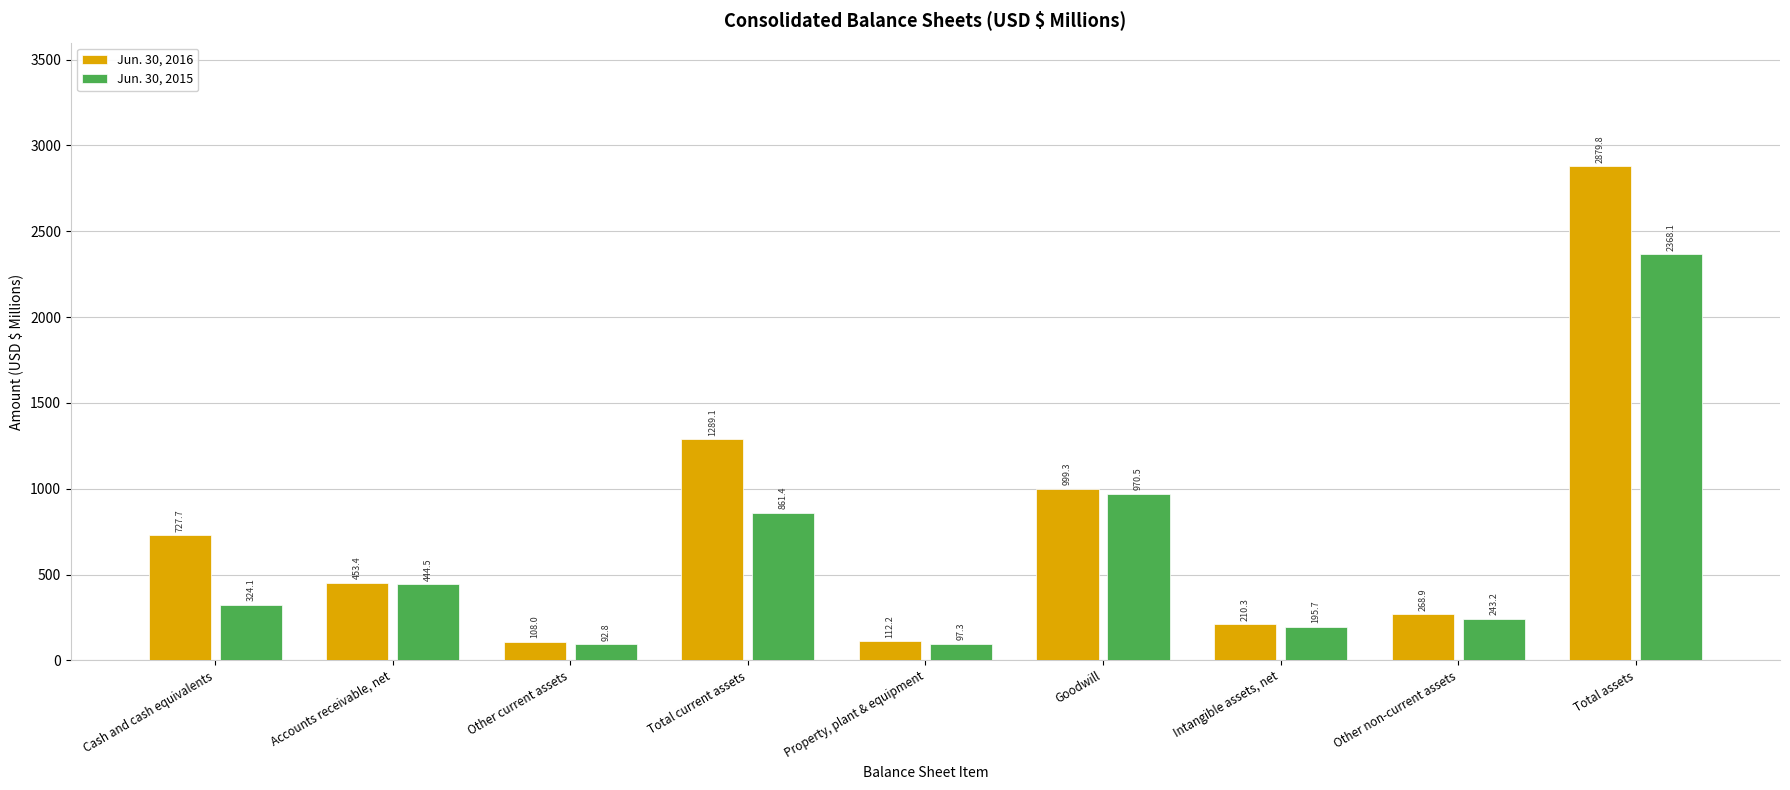

What is the highest value of the Jun. 30, 2015 series?

2368.1